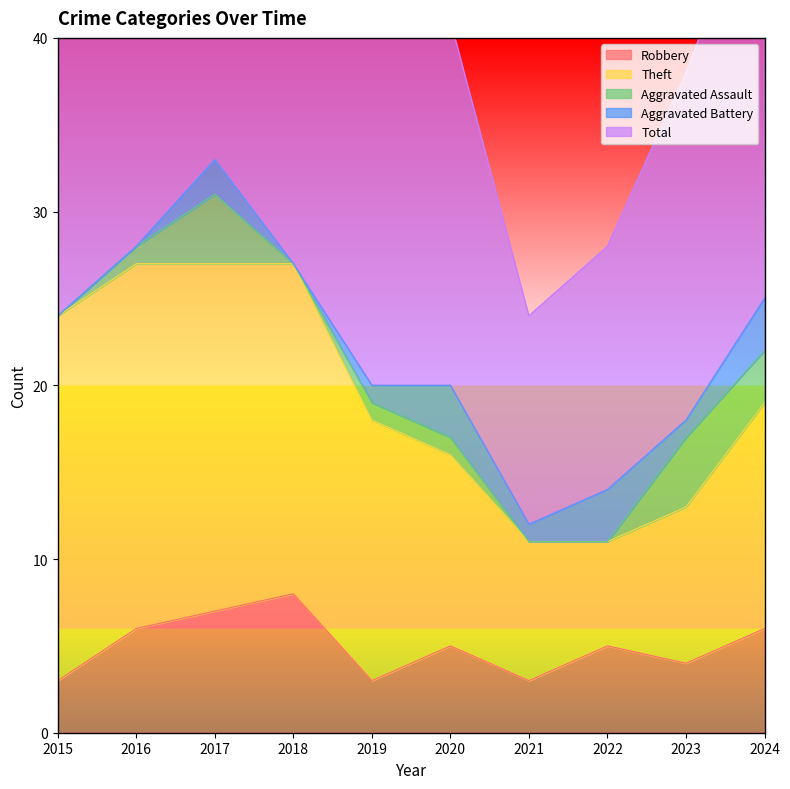

How many positive values does the Aggravated Battery series have?

7